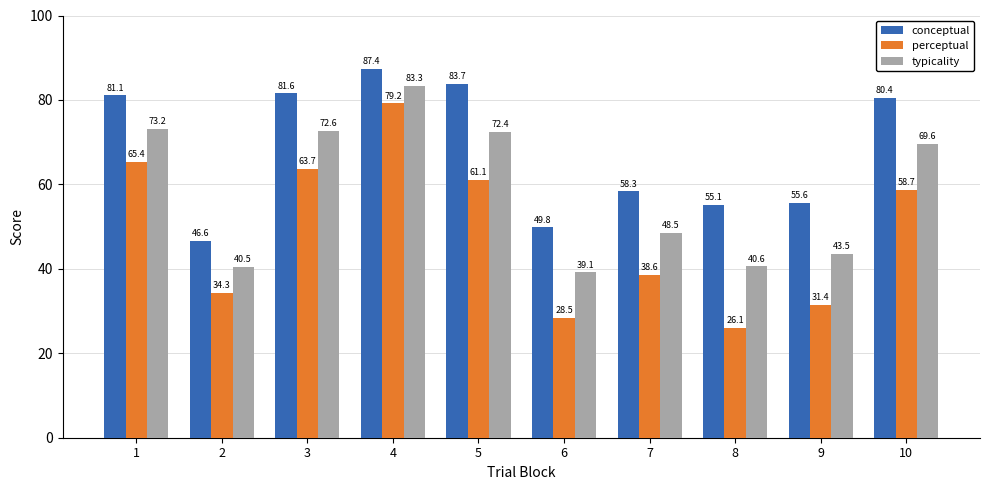

Rank the categories by typicality value from highest to lowest.

4, 1, 3, 5, 10, 7, 9, 8, 2, 6